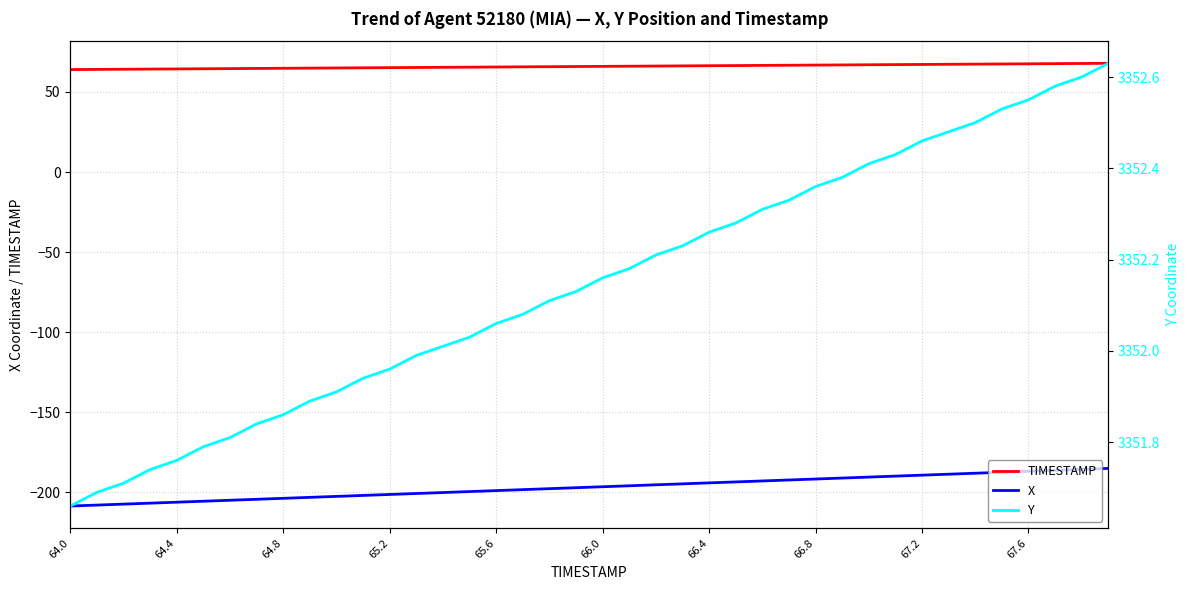

What is the sum of all TIMESTAMP values?

2638.0